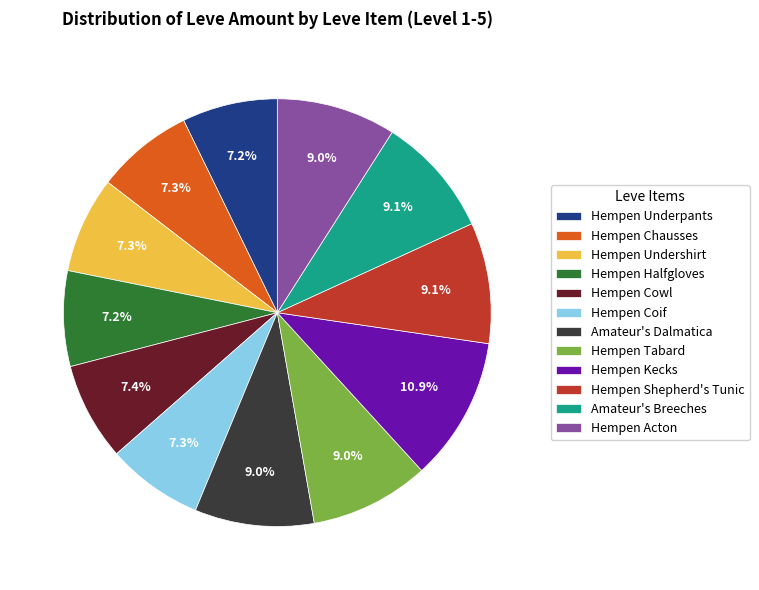

Approximately how many times larger is the value at Hempen Coif compared to Hempen Cowl?

1.0